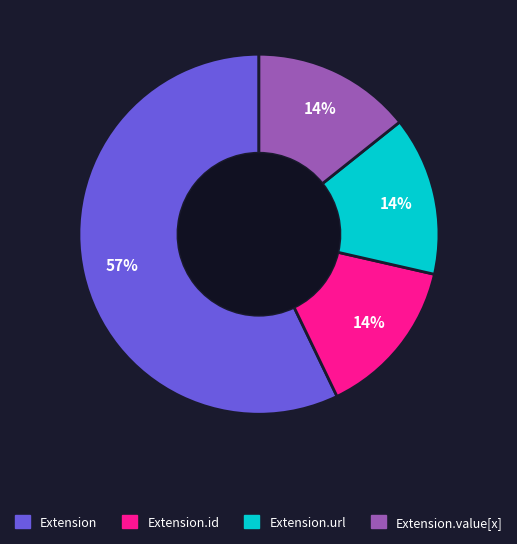

How many slices are in this pie chart?

4